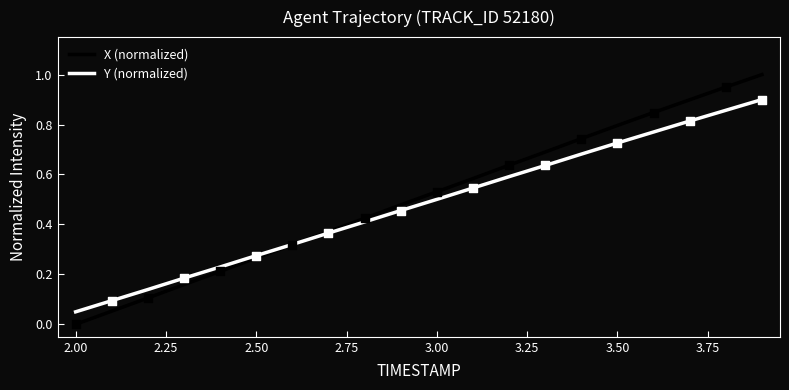

Which series has the largest total across all categories?

X (normalized)